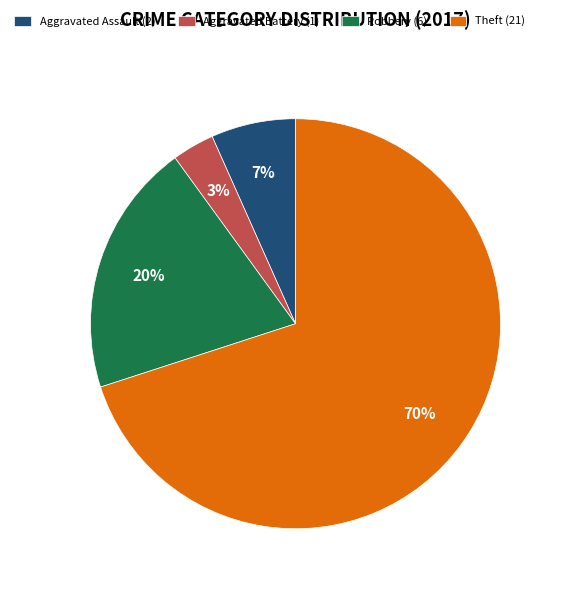

Which slice represents more than half of the pie?

Theft